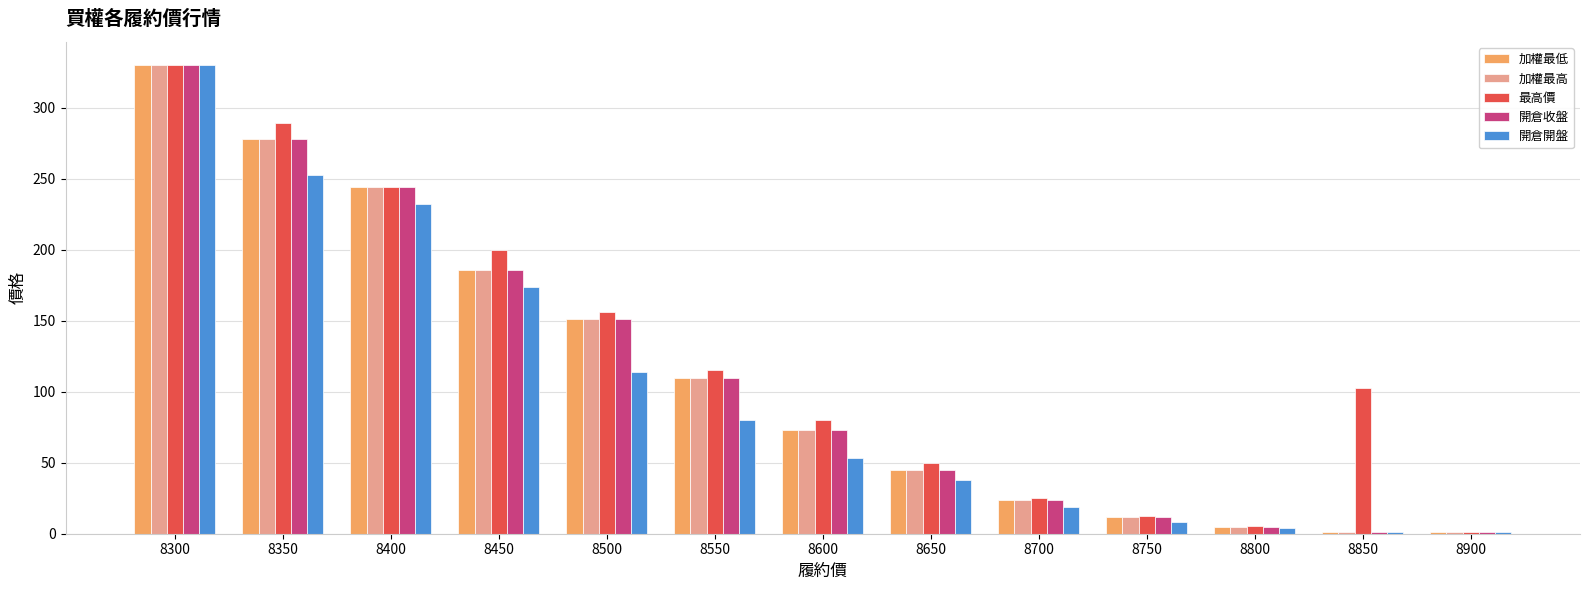

What are all the series names shown in the legend?

加權最低, 加權最高, 最高價, 開倉收盤, 開倉開盤